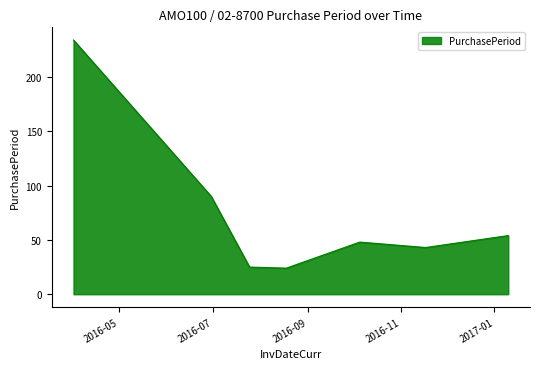

What is the minimum value shown in the chart?

24